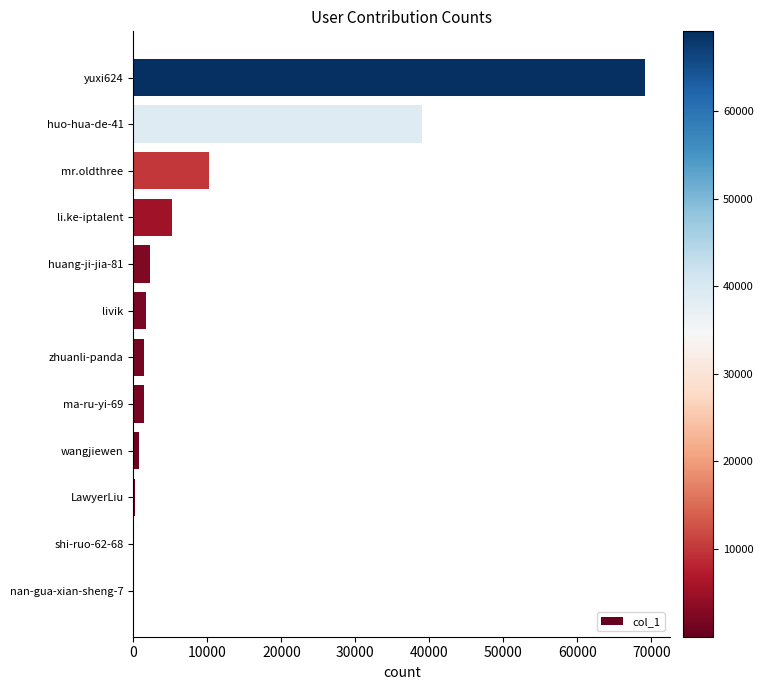

Is it true that the value at yuxi624 is 69077?

True